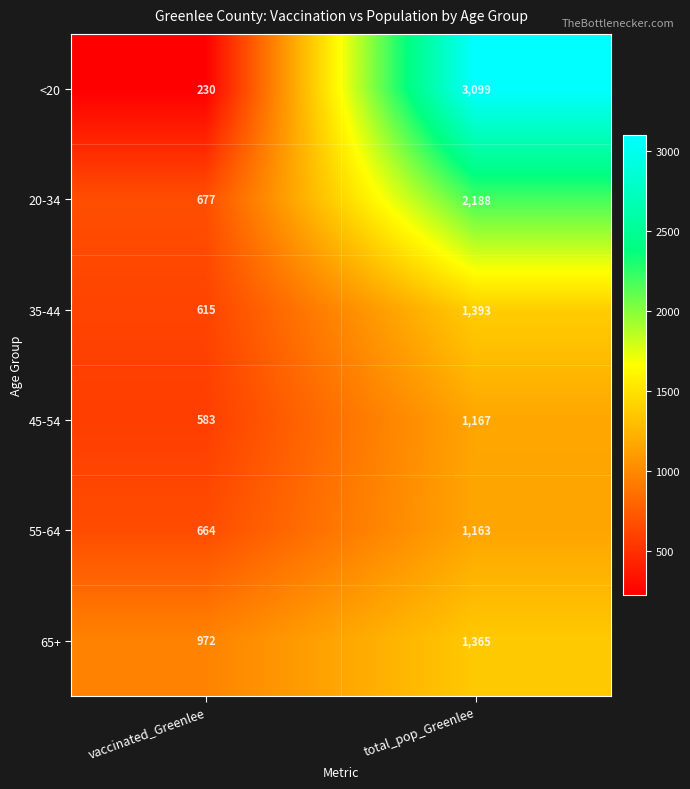

How many values in the 55-64 series are below 1163?

1